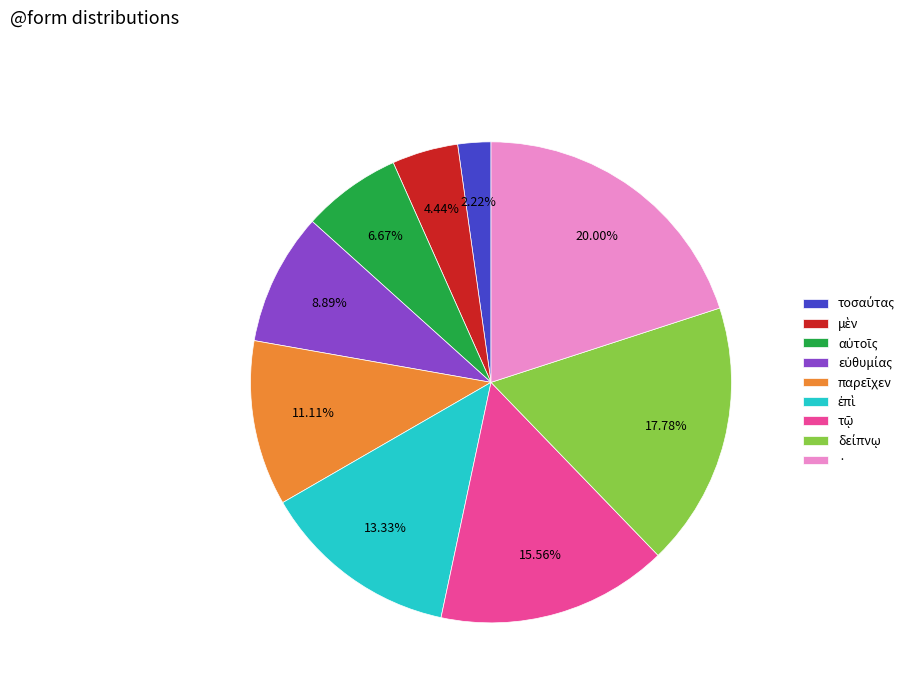

Does · account for over 50% of the chart?

No